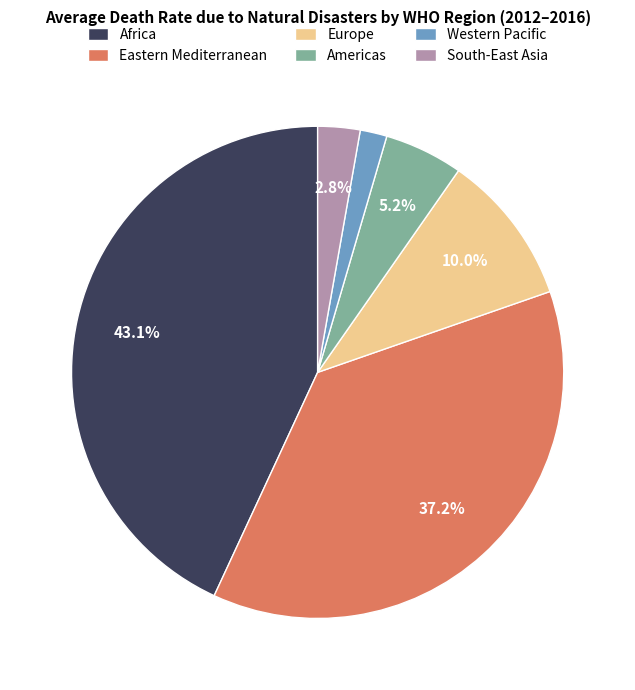

Which has a higher value, Americas or Eastern Mediterranean?

Eastern Mediterranean